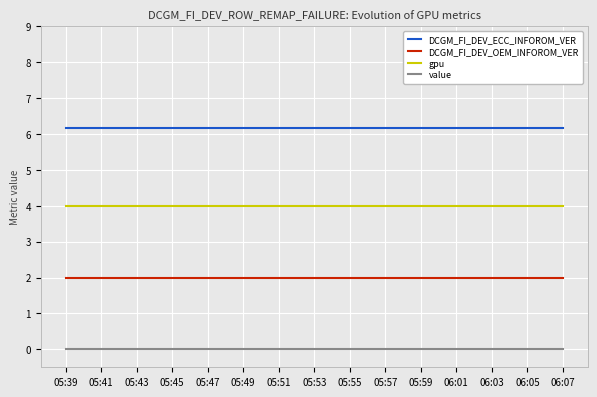

List the series in order of their peak value, lowest first.

value, DCGM_FI_DEV_OEM_INFOROM_VER, gpu, DCGM_FI_DEV_ECC_INFOROM_VER